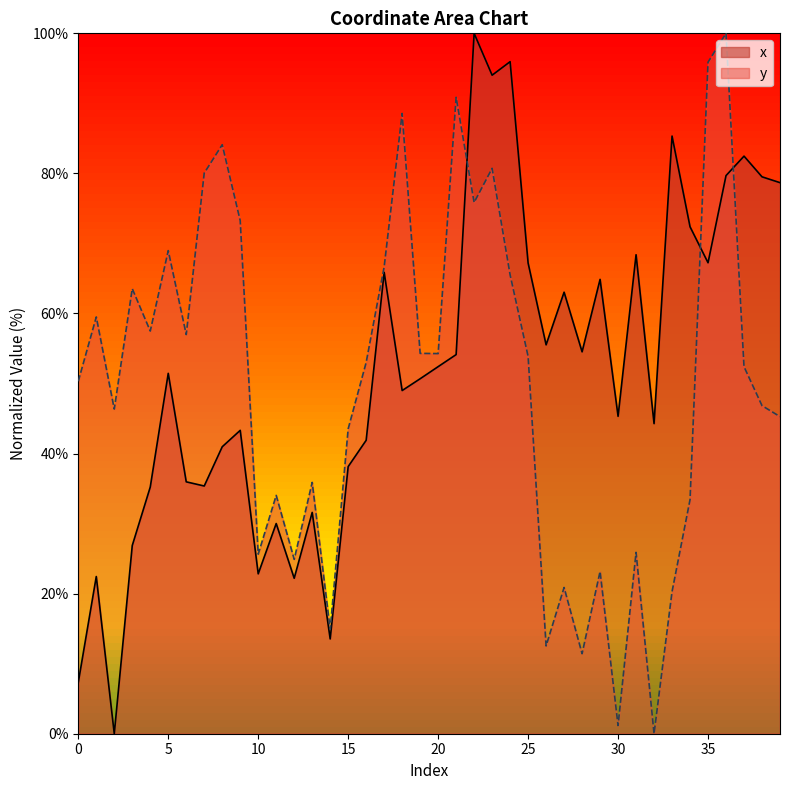

How many data points in x are above 51?

20